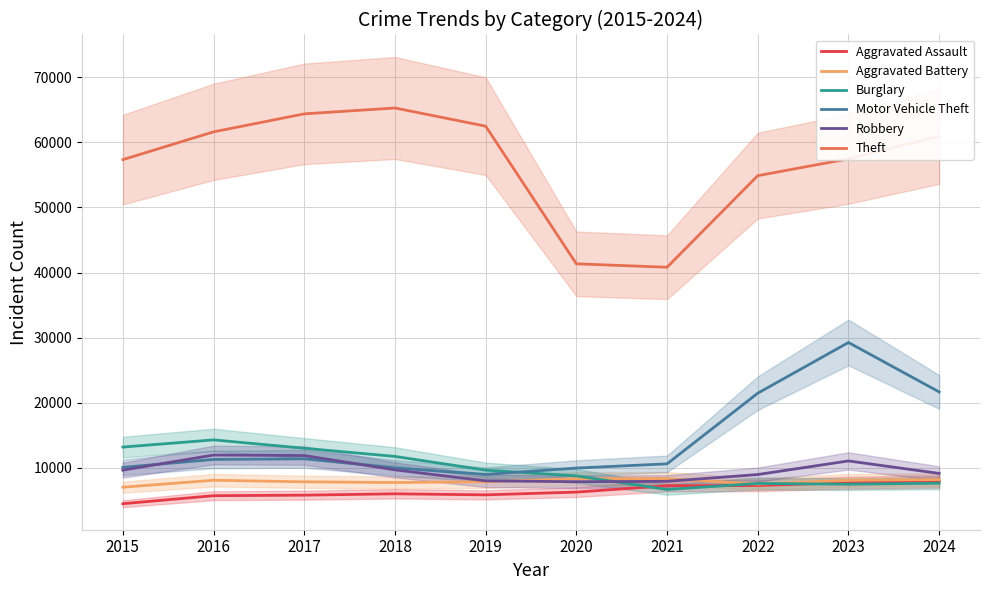

Reading right to left, what are all the values shown in this chart?

Aggravated Assault: 7899	7711	7280	7242	6265	5841	6002	5793	5713	4480
Aggravated Battery: 8182	8077	7493	8346	8321	7858	7735	7845	8085	7019
Burglary: 7632	7480	7594	6661	8758	9638	11747	13001	14289	13184
Motor Vehicle Theft: 21655	29254	21466	10605	9959	8978	9985	11380	11285	10068
Robbery: 9133	11053	8964	7920	7855	7995	9681	11880	11960	9638
Theft: 60950	57470	54891	40819	41345	62497	65290	64386	61623	57352